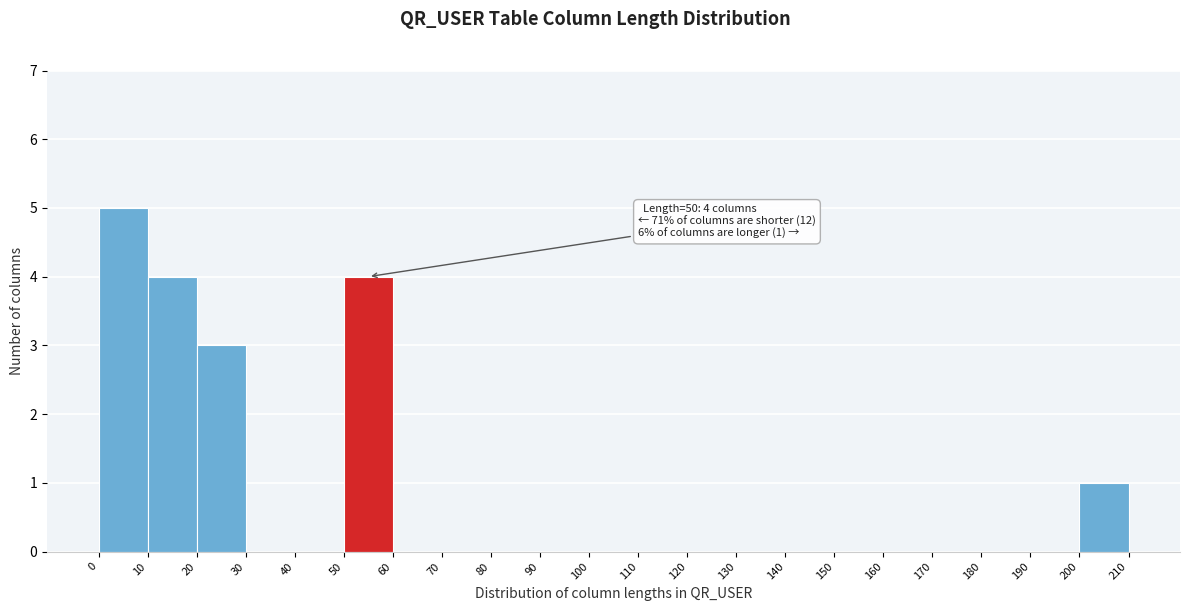

Over which range of the x-axis is the bar tallest?

0 to 10